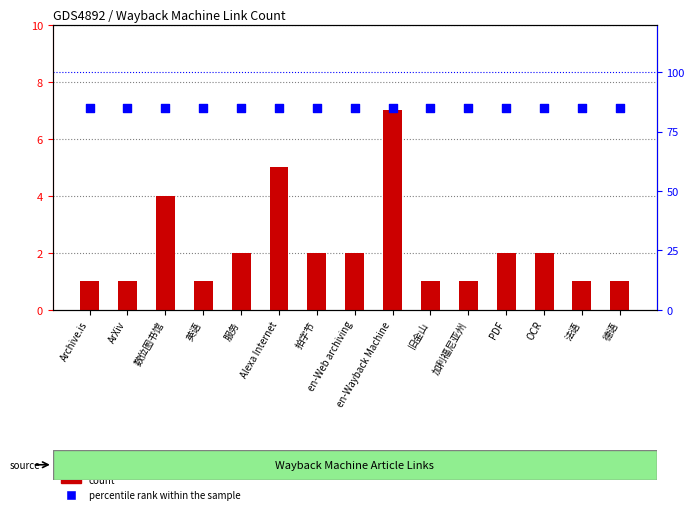

Which series has the widest spread of Y values?

count